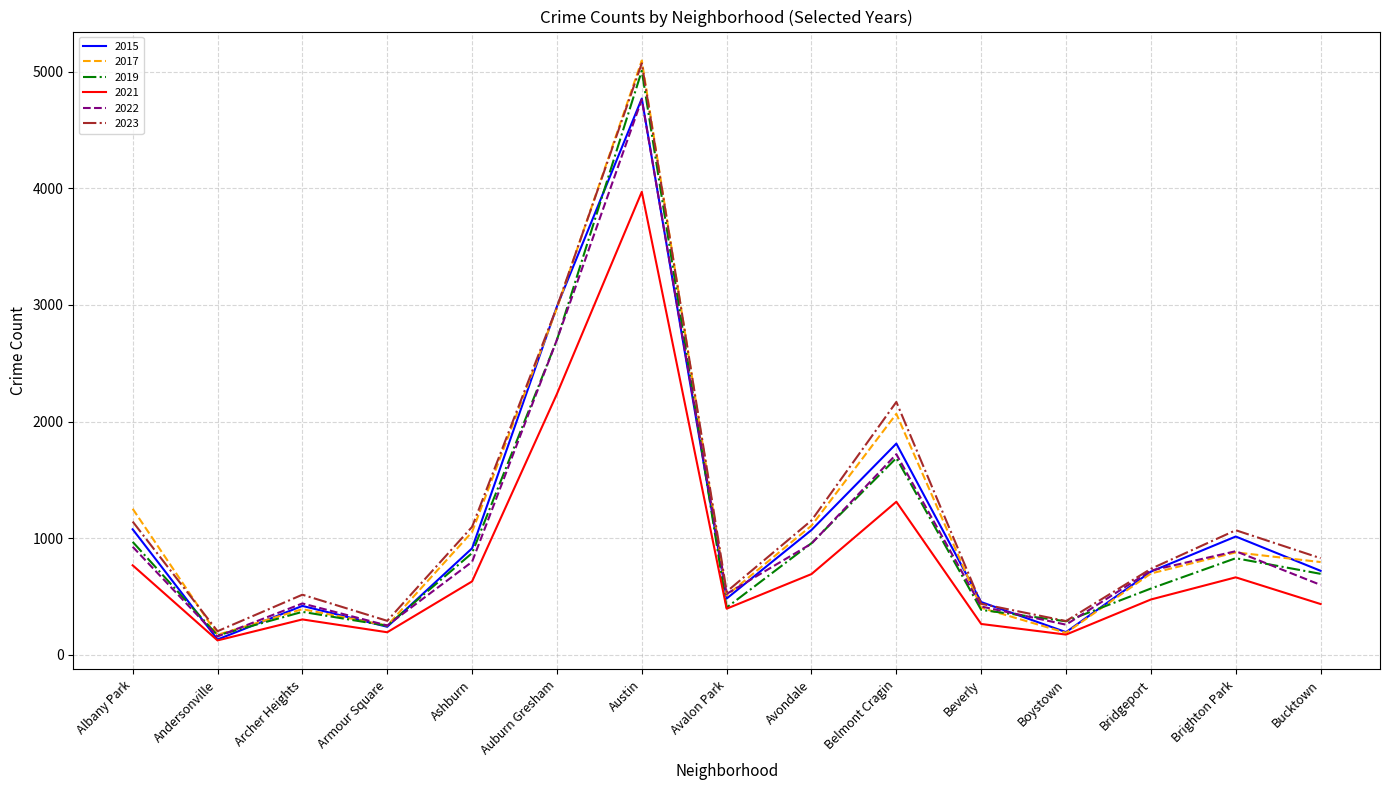

True or false: 2021 has a value of 303 at Archer Heights.

True